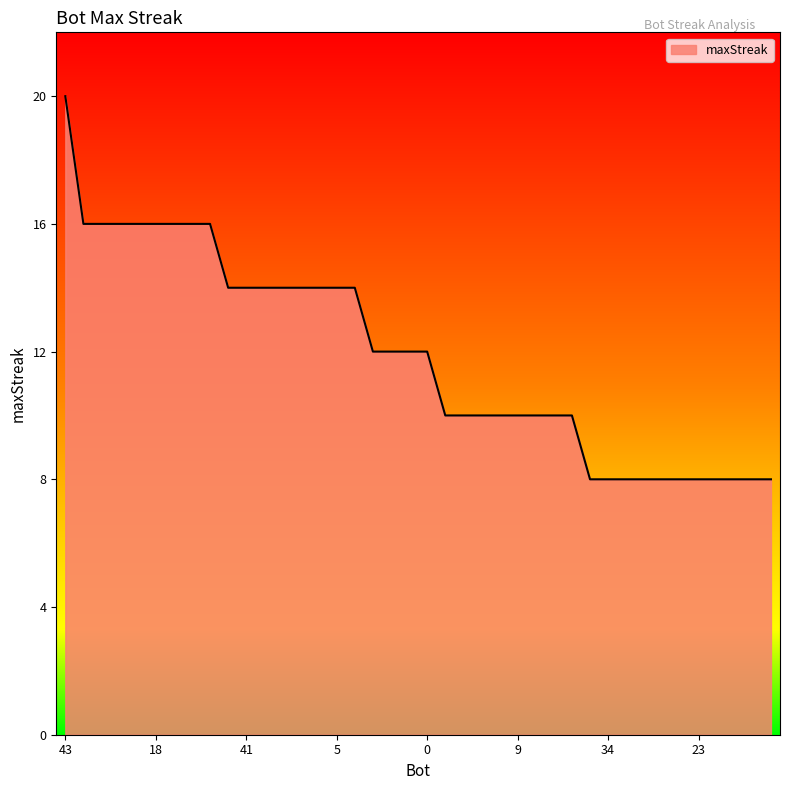

What is the minimum value shown in the chart?

8